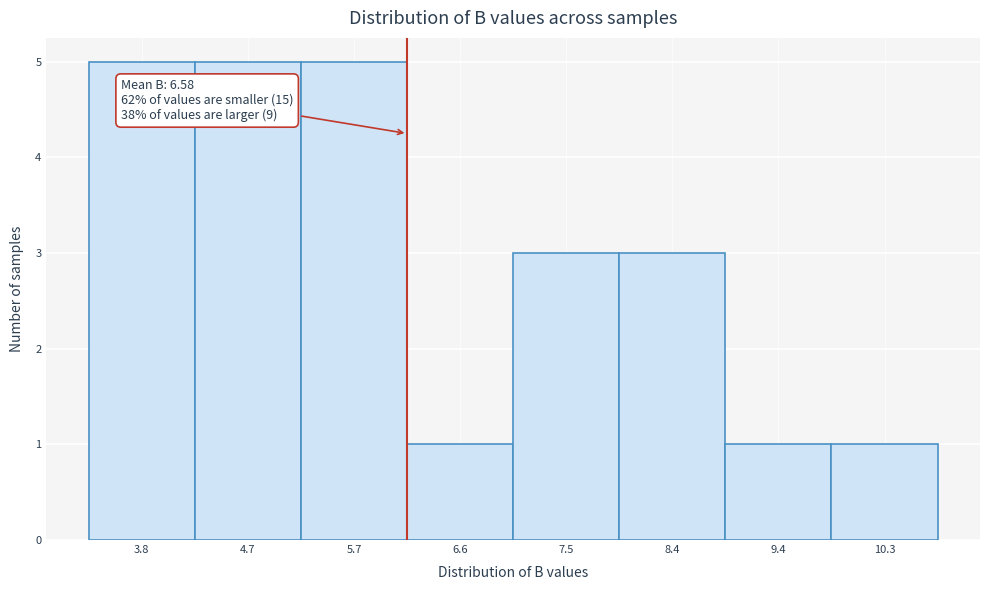

Reading right to left, list all the values displayed in this chart.

10.3=1	9.4=1	8.4=3	7.5=3	6.6=1	5.7=5	4.7=5	3.8=5